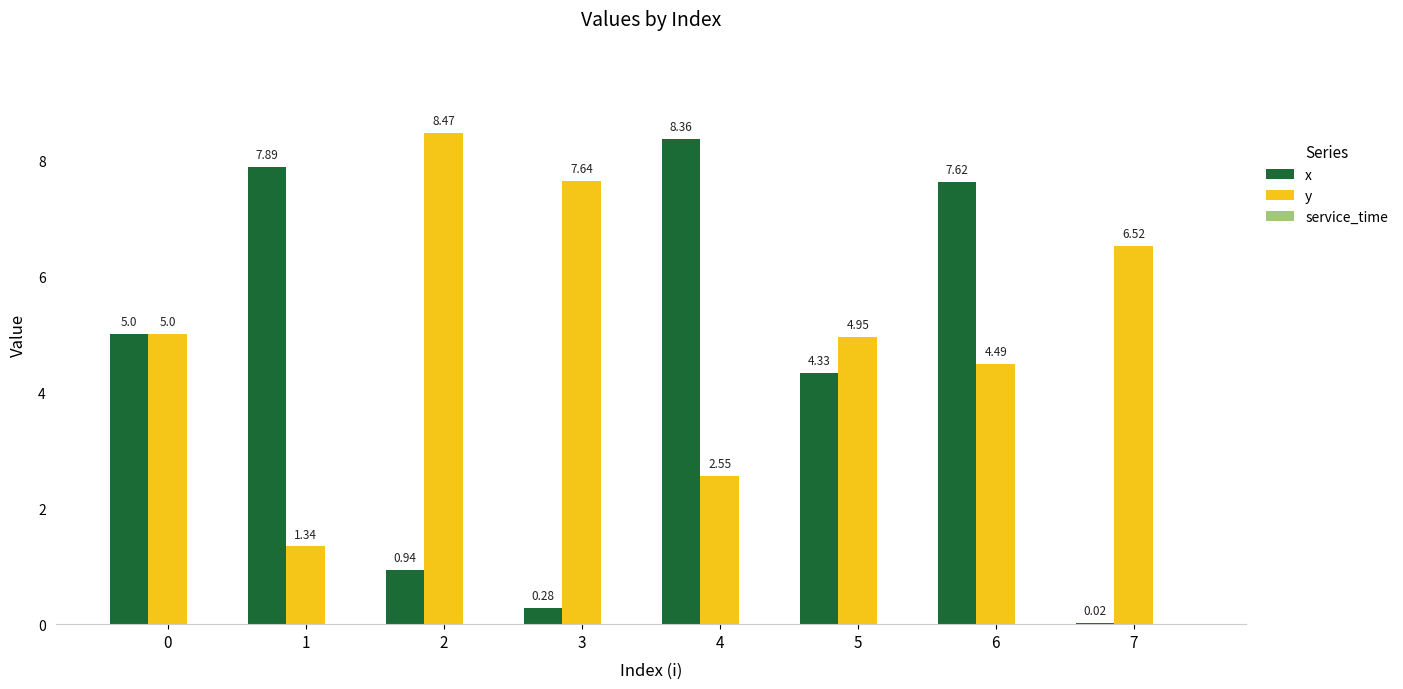

Which series has the largest range (max minus min)?

x